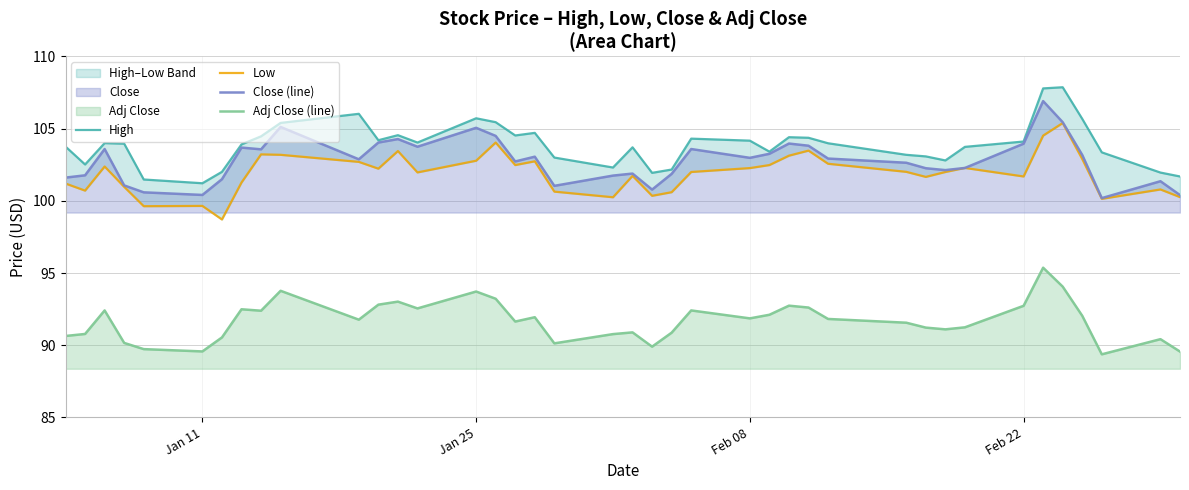

Which series has the widest spread of values?

Close (line)